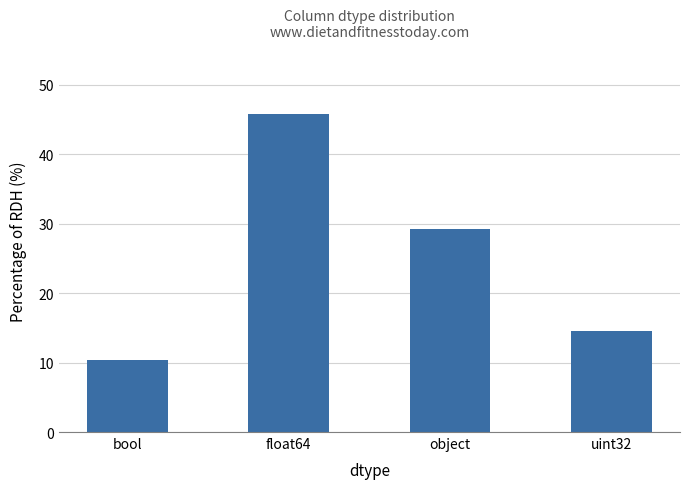

At which label is the value closest to 28?

object